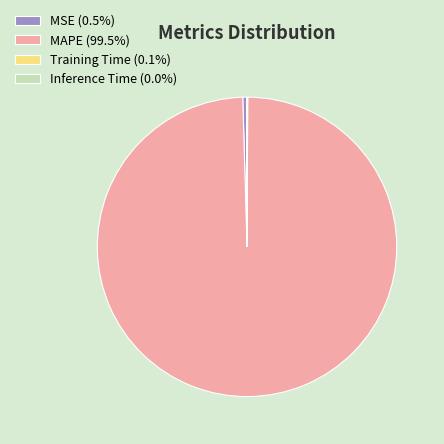

Does any single category account for the majority?

Yes